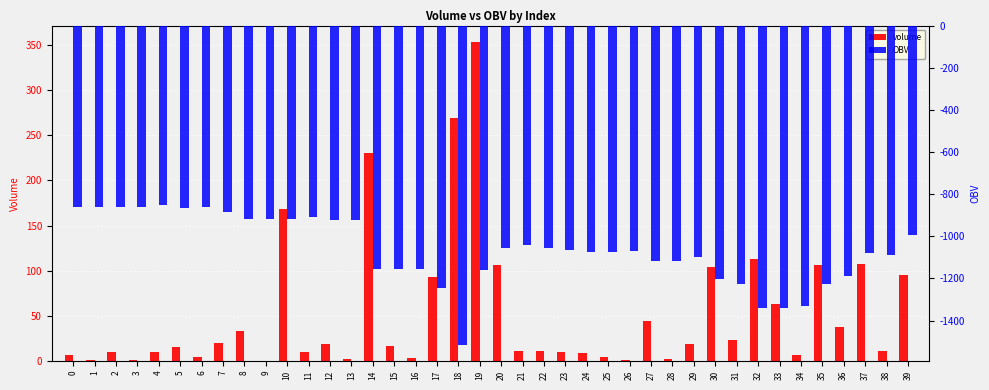

At which category does the chart reach its peak across all series?

19